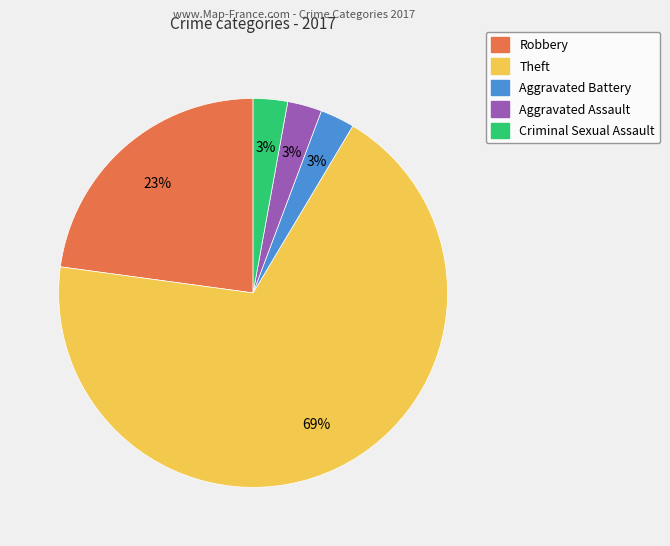

Is the sum of Robbery and Criminal Sexual Assault greater than half?

No